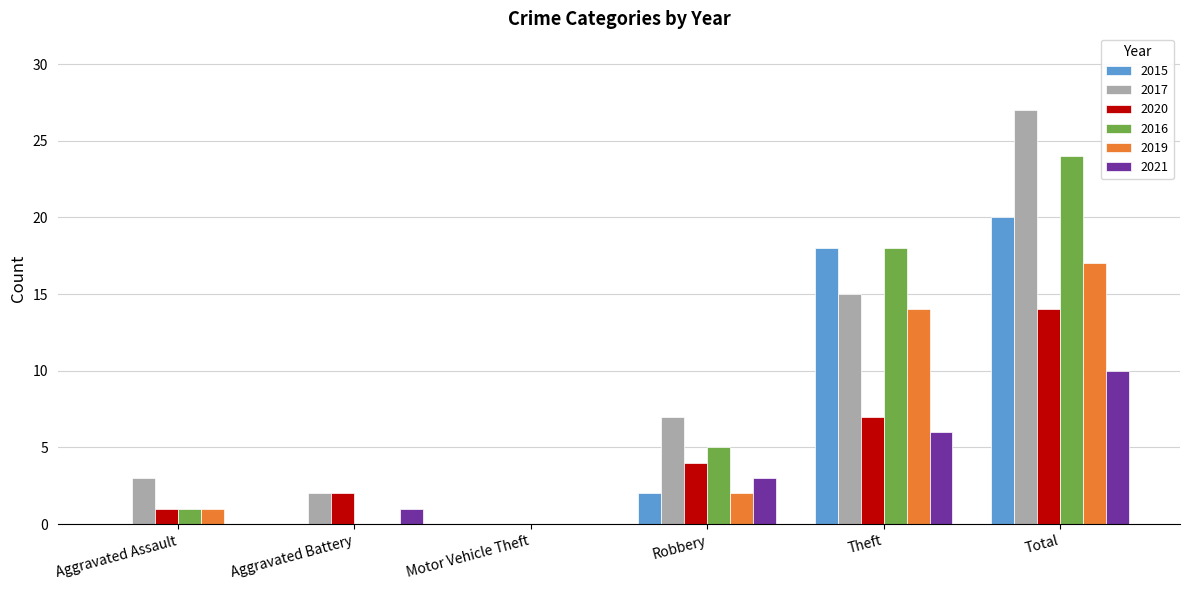

At which category does the chart reach its peak across all series?

Total